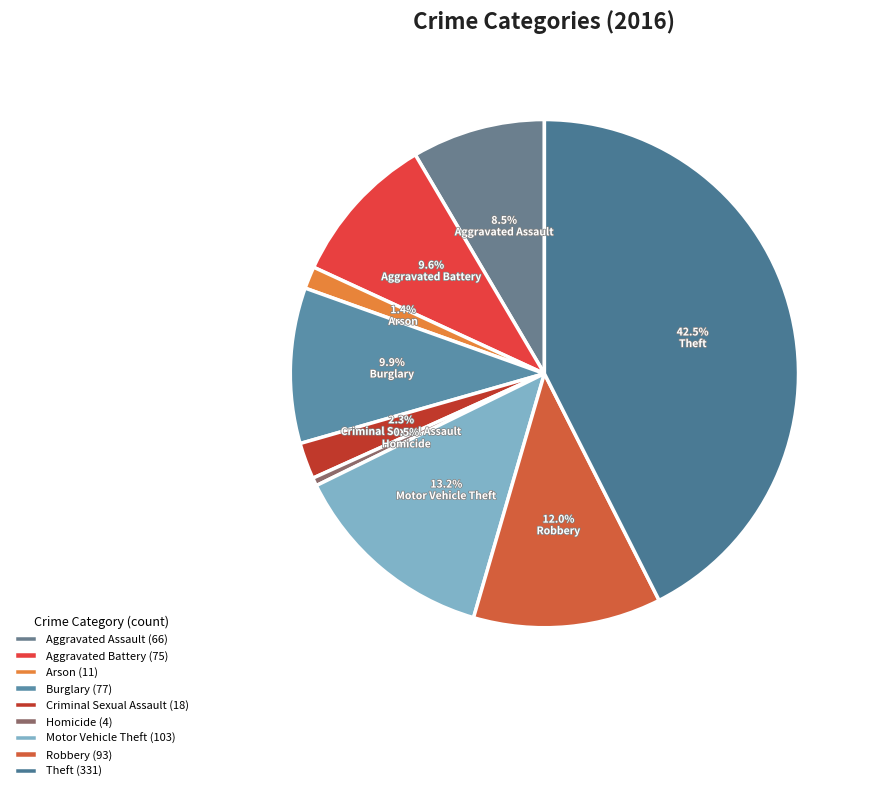

Is it true that Arson is 11% of the pie?

False